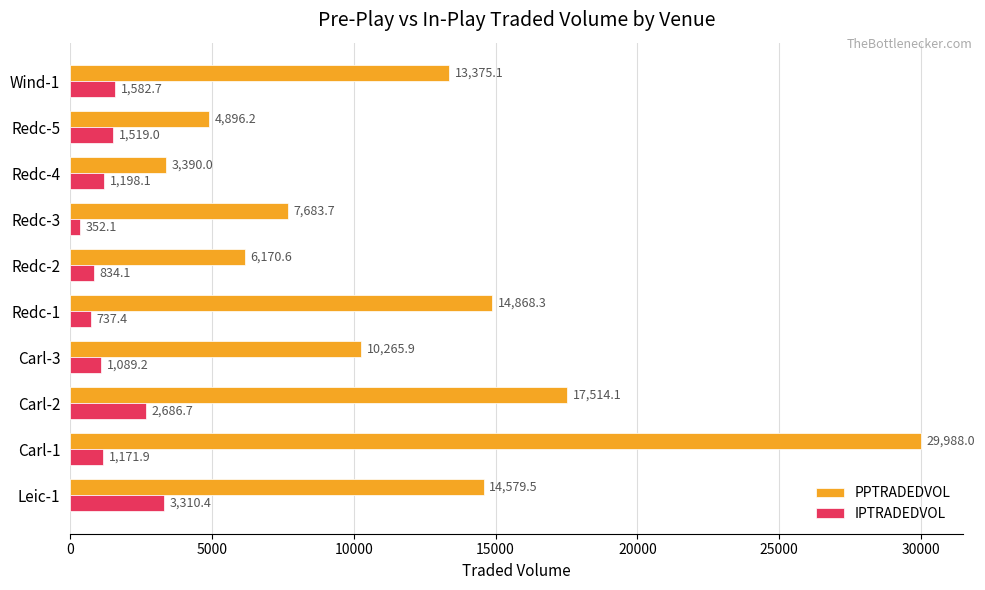

Rank the categories by IPTRADEDVOL value from lowest to highest.

Redc-3, Redc-1, Redc-2, Carl-3, Carl-1, Redc-4, Redc-5, Wind-1, Carl-2, Leic-1